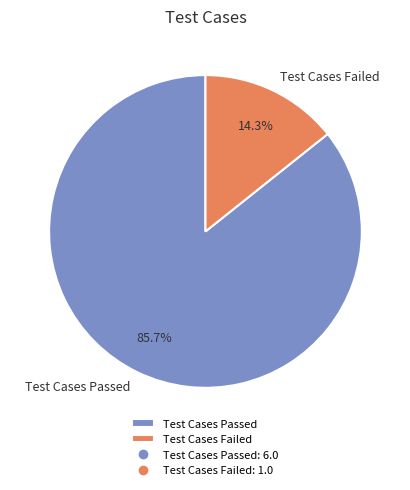

Does Test Cases Passed represent more than half of the total?

Yes